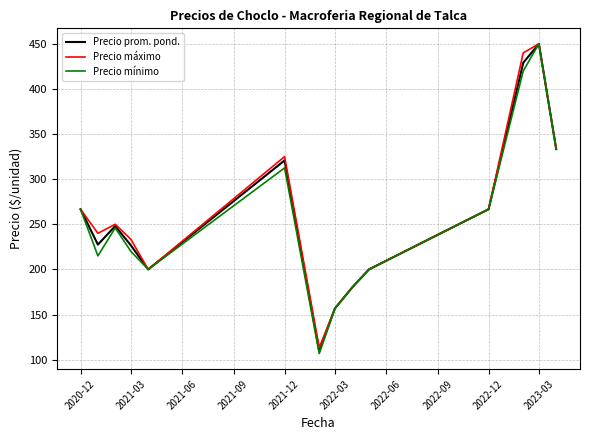

Which series has the largest range (max minus min)?

Precio mínimo